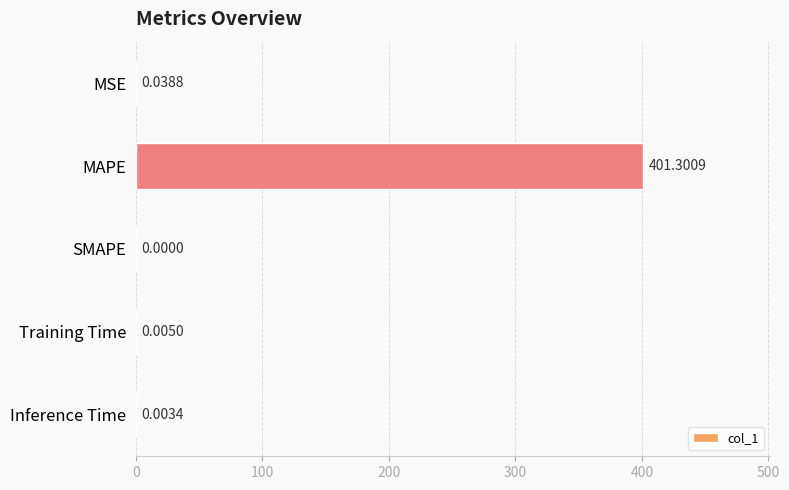

What is the change in value from MAPE to Inference Time?

-401.3